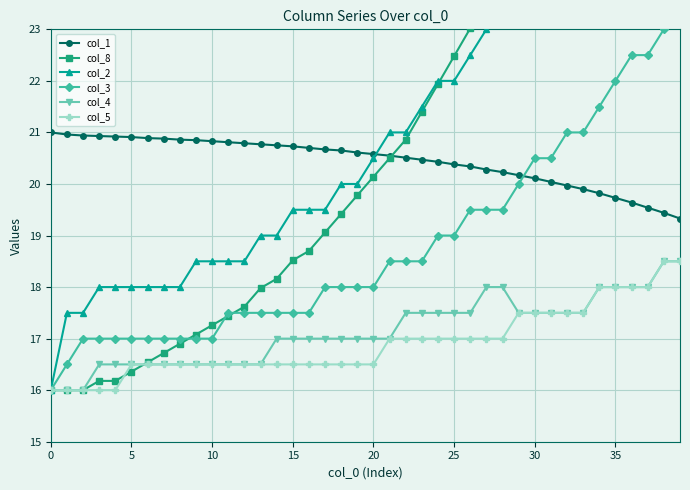

Count the col_4 values in the range 16 to 17.

22